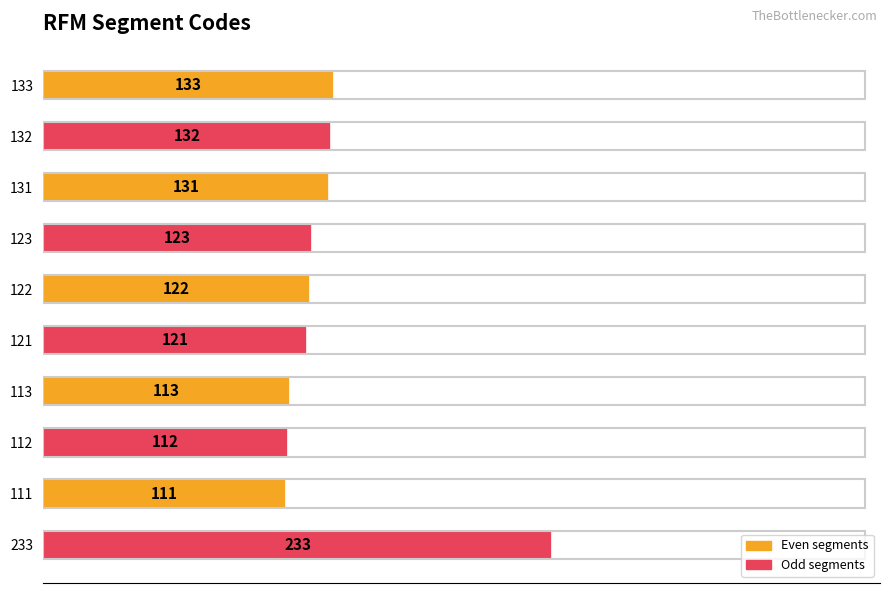

Is it true that the value at 113 is 113?

True